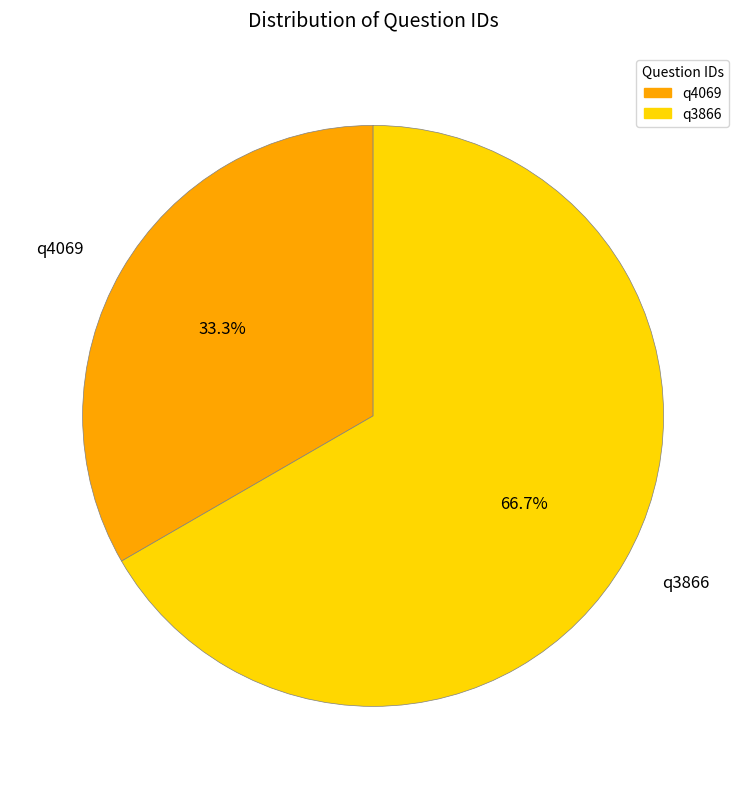

Is it true that q3866 is 67% of the pie?

True